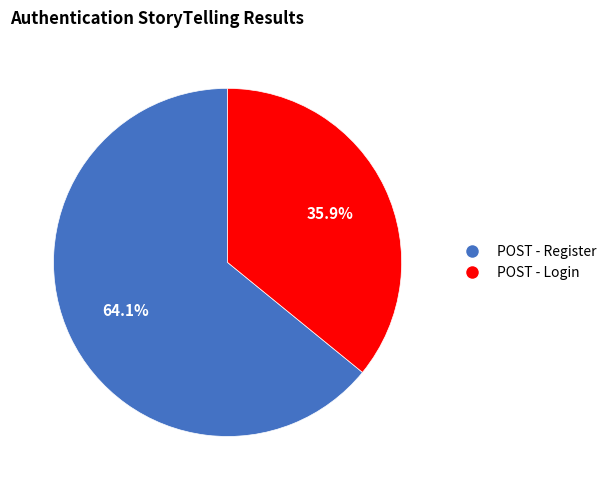

What percentage is the POST - Register slice, to the nearest percent?

64%